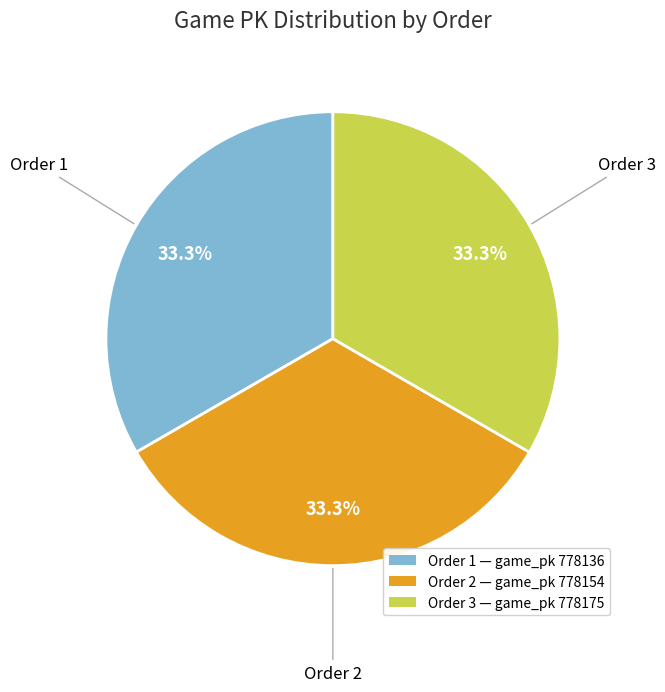

Is there a majority slice in this chart?

No